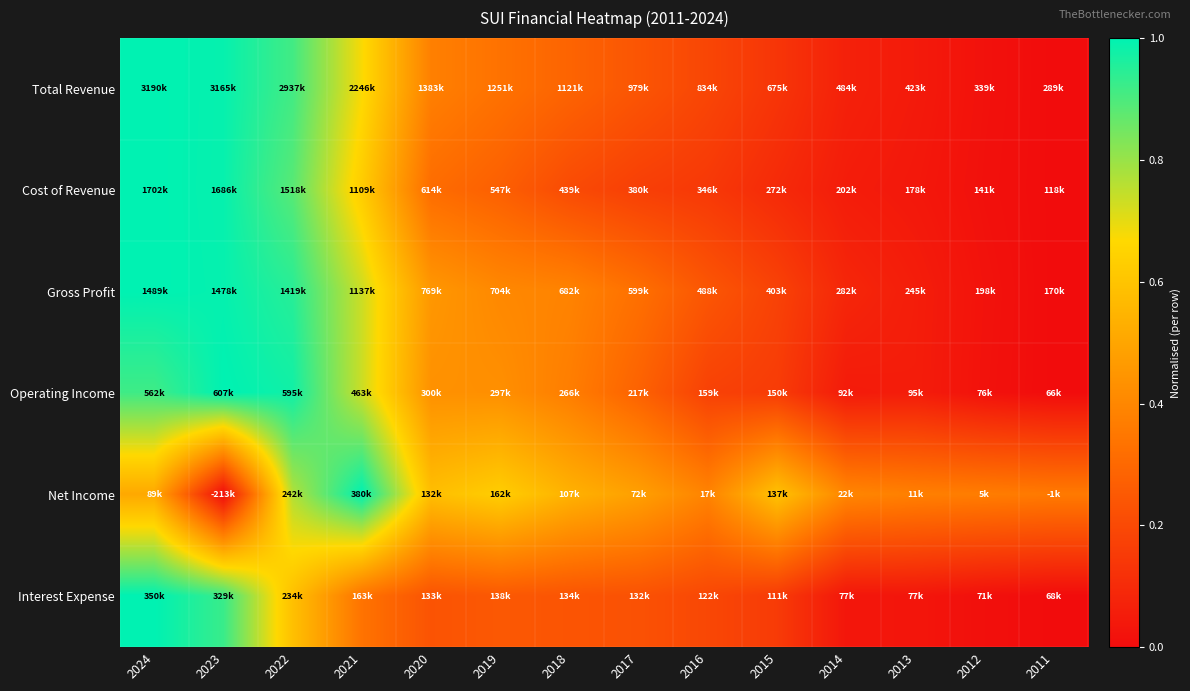

Rank the series by their maximum value, from highest to lowest.

Total Revenue, Cost of Revenue, Gross Profit, Operating Income, Net Income, Interest Expense